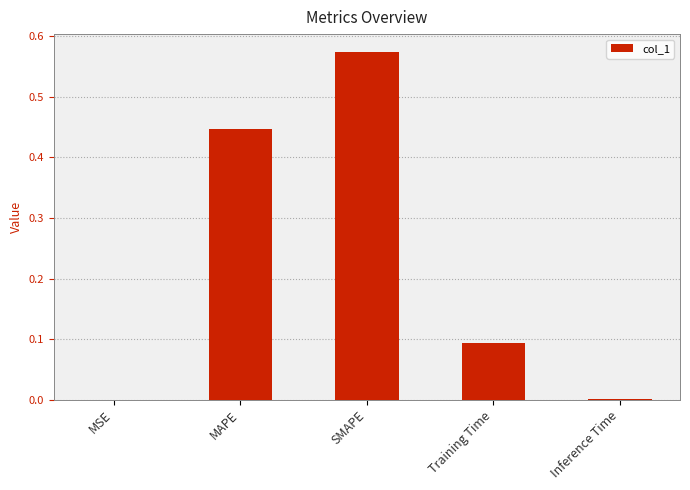

Which category has the highest value across all series?

SMAPE